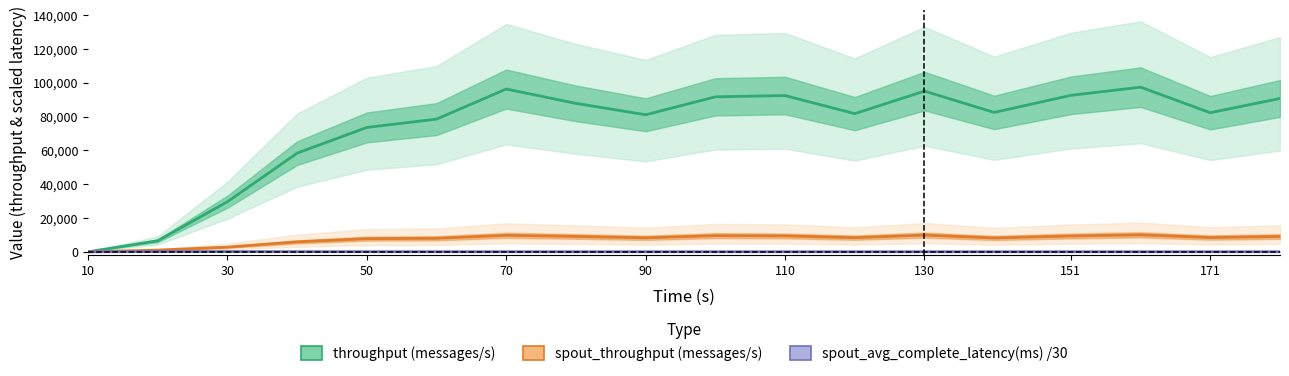

Is the value of spout_throughput (messages/s) at 171 greater than the value of throughput (messages/s) at 171?

No